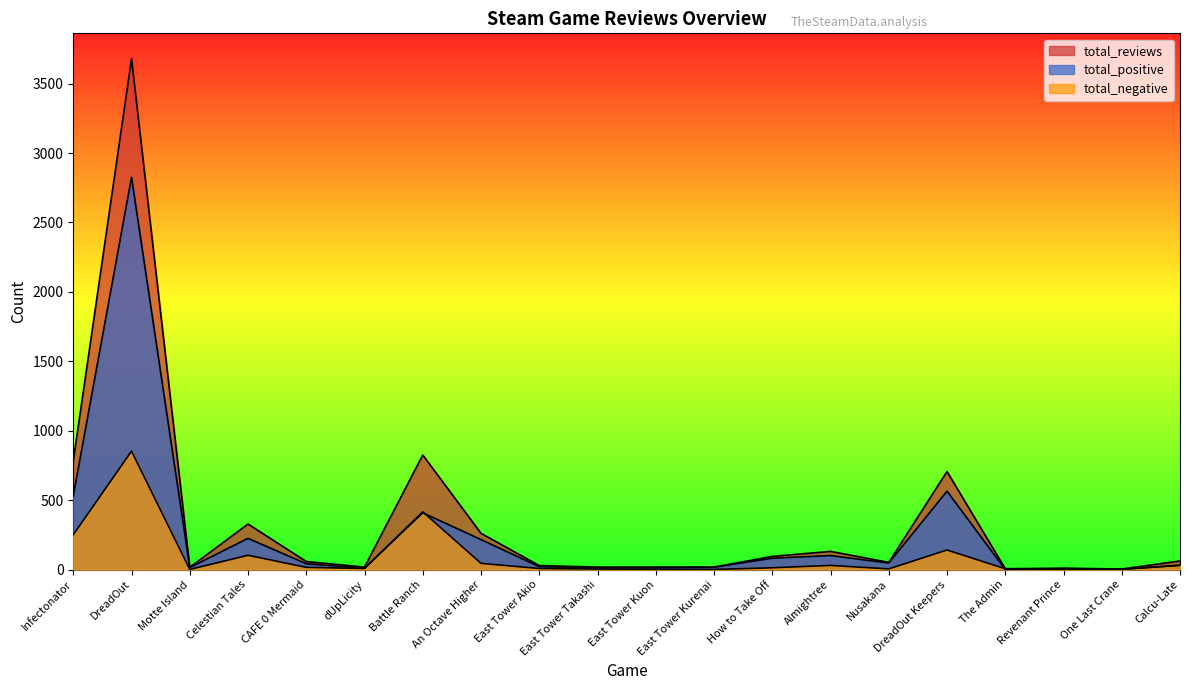

What is the approximate value of total_negative at DreadOut, to the nearest 10?

850